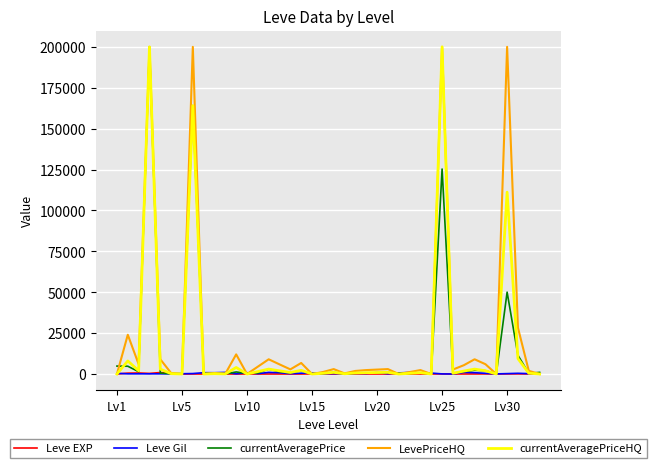

What is the maximum value shown in the chart?

200000